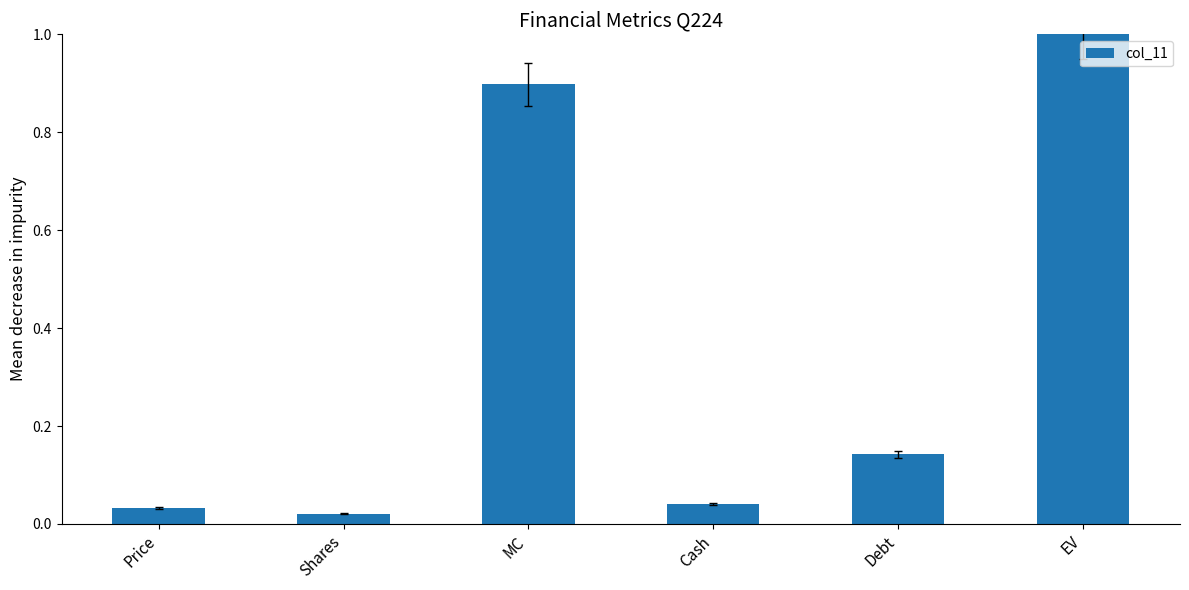

What is the sum of all values?

2.1